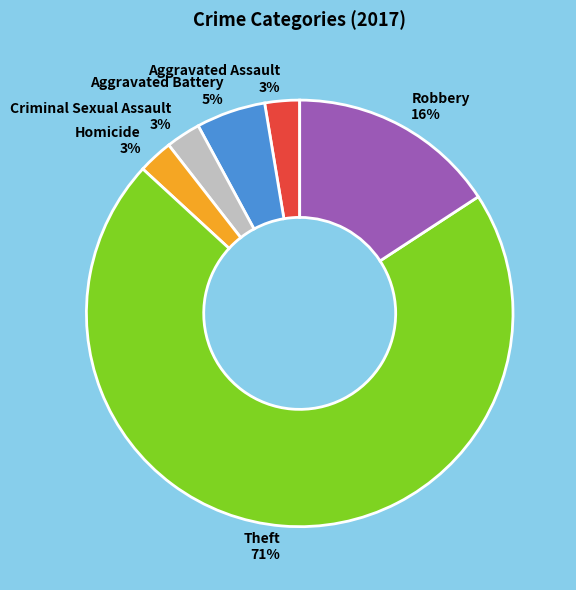

Is the sum of Aggravated Assault and Homicide greater than half?

No